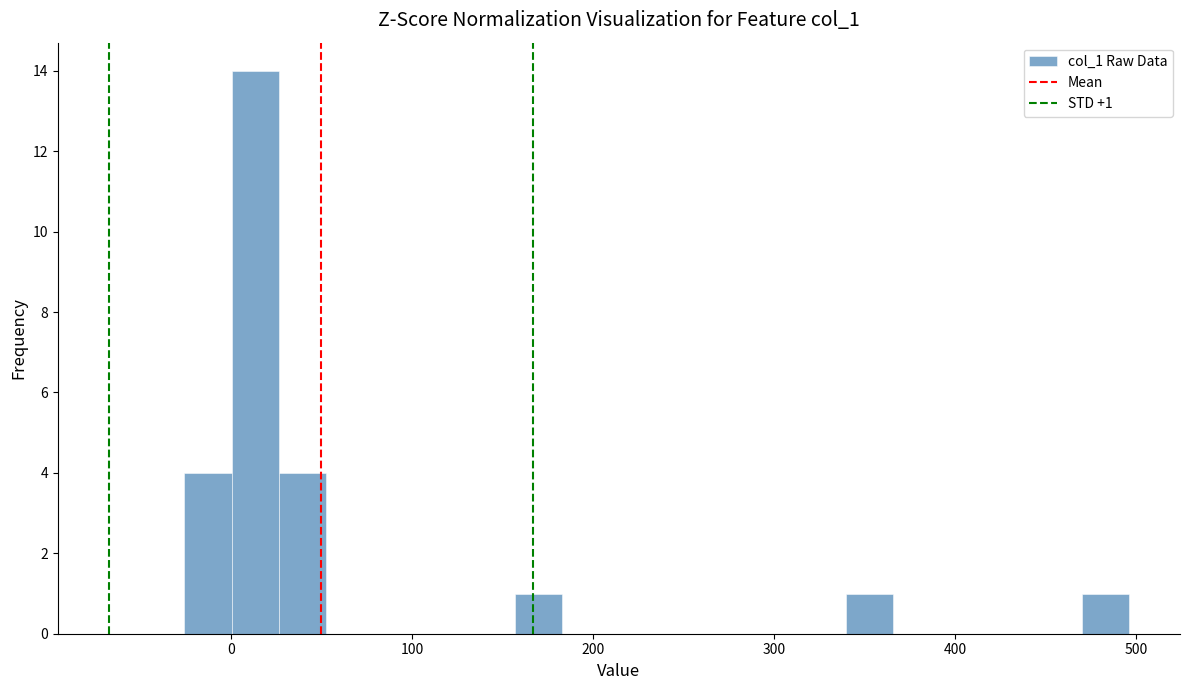

Around what value on the x-axis is the tallest bar? Give the approximate position of its centre, as read against the axis.

10